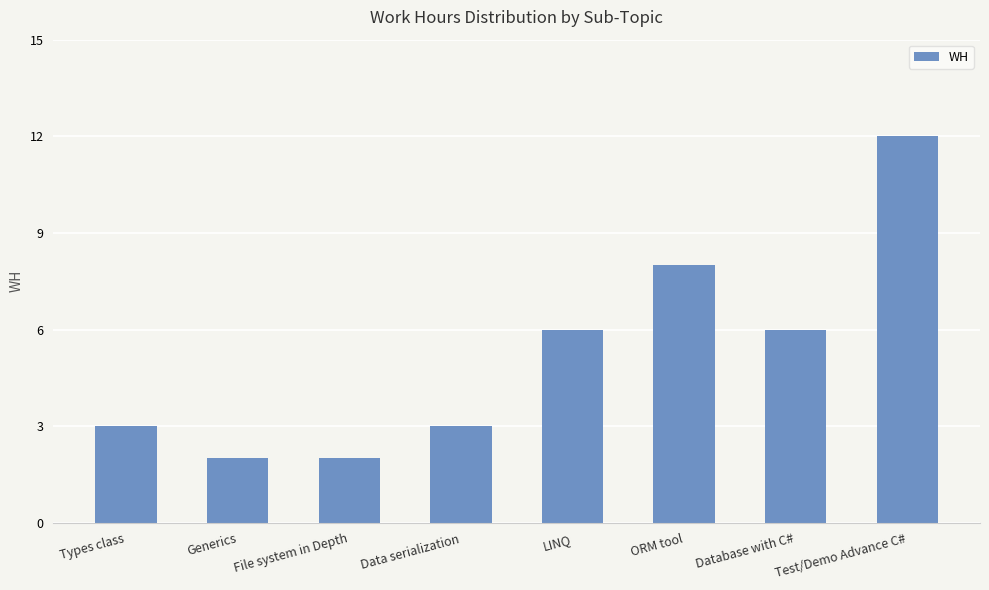

Is it true that the value at LINQ is 6?

True